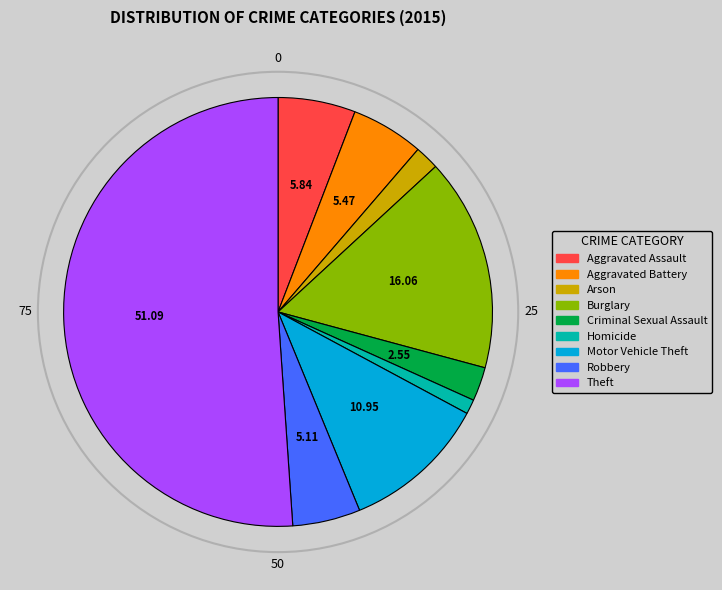

Is the sum of Criminal Sexual Assault and Arson greater than half?

No